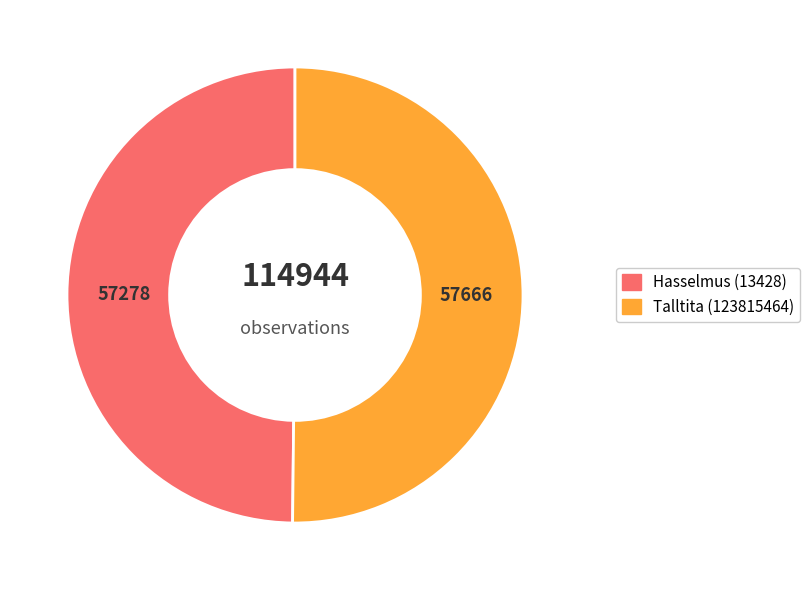

The Talltita (123815464) slice represents 64% of the pie. True or false?

False